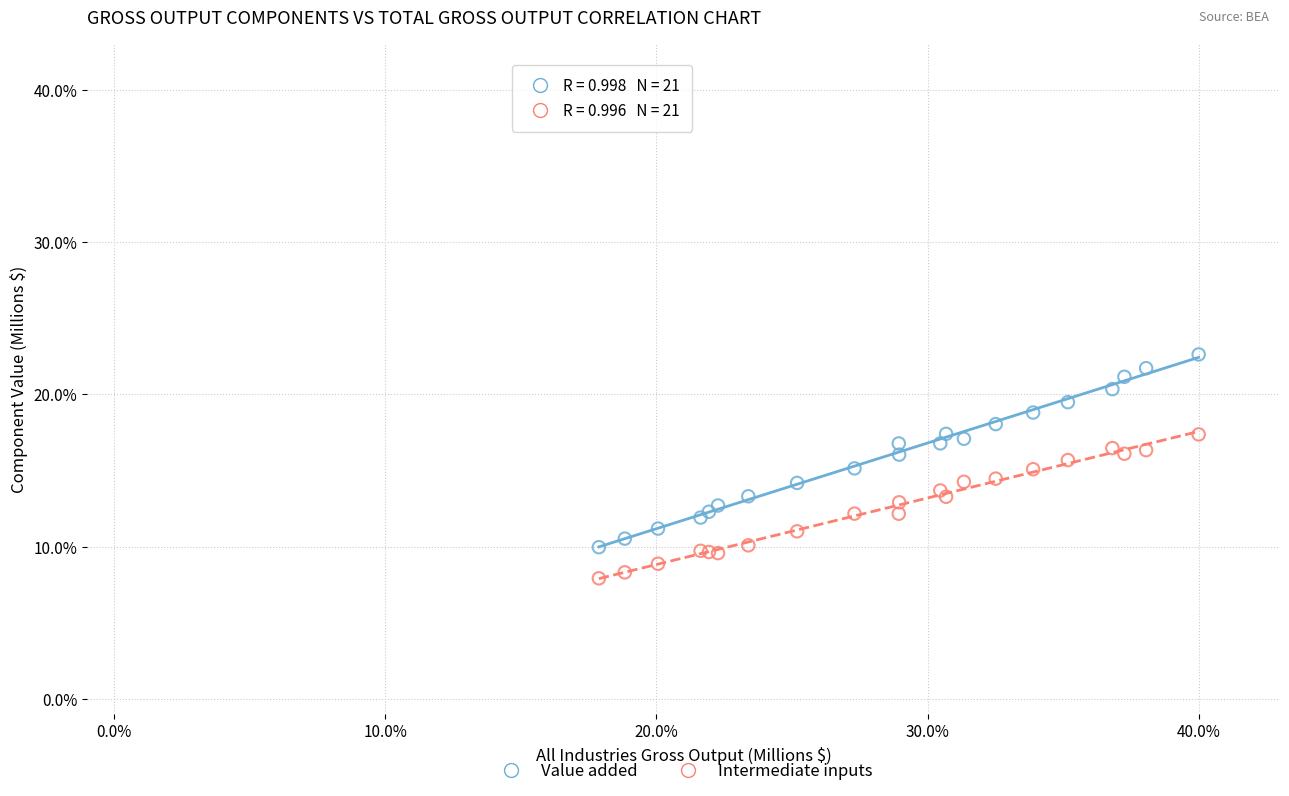

Which series reaches the minimum Y coordinate?

Intermediate inputs